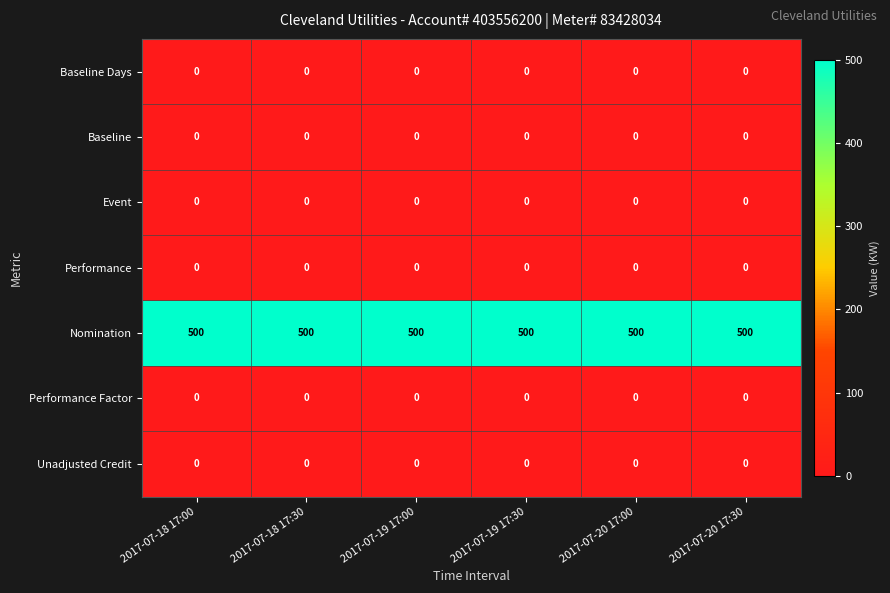

What is the total value across all series at 2017-07-19 17:30?

500